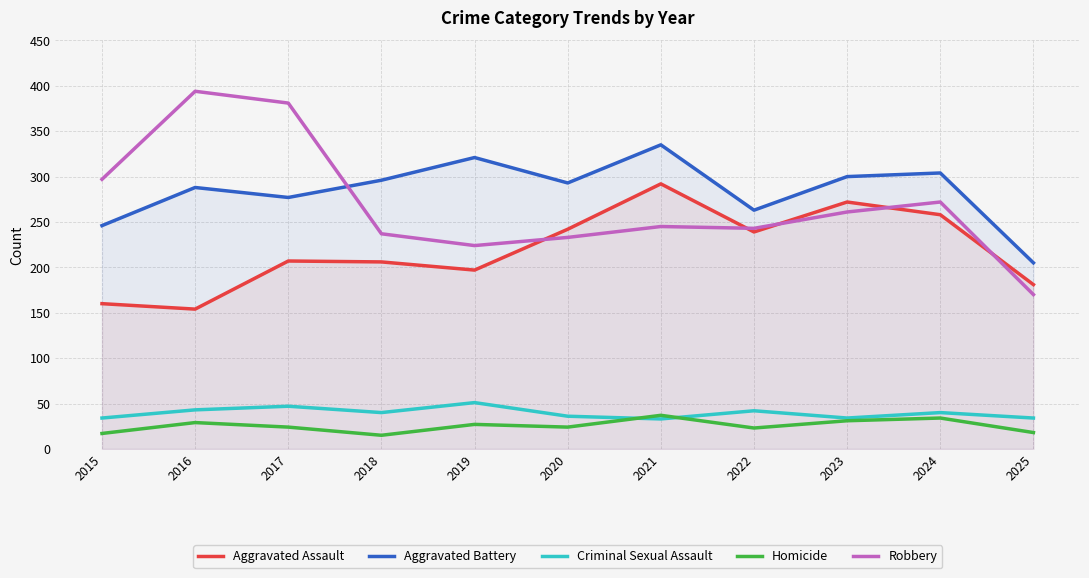

List the labels in order of Aggravated Assault value, smallest first.

2016, 2015, 2025, 2019, 2018, 2017, 2022, 2020, 2024, 2023, 2021